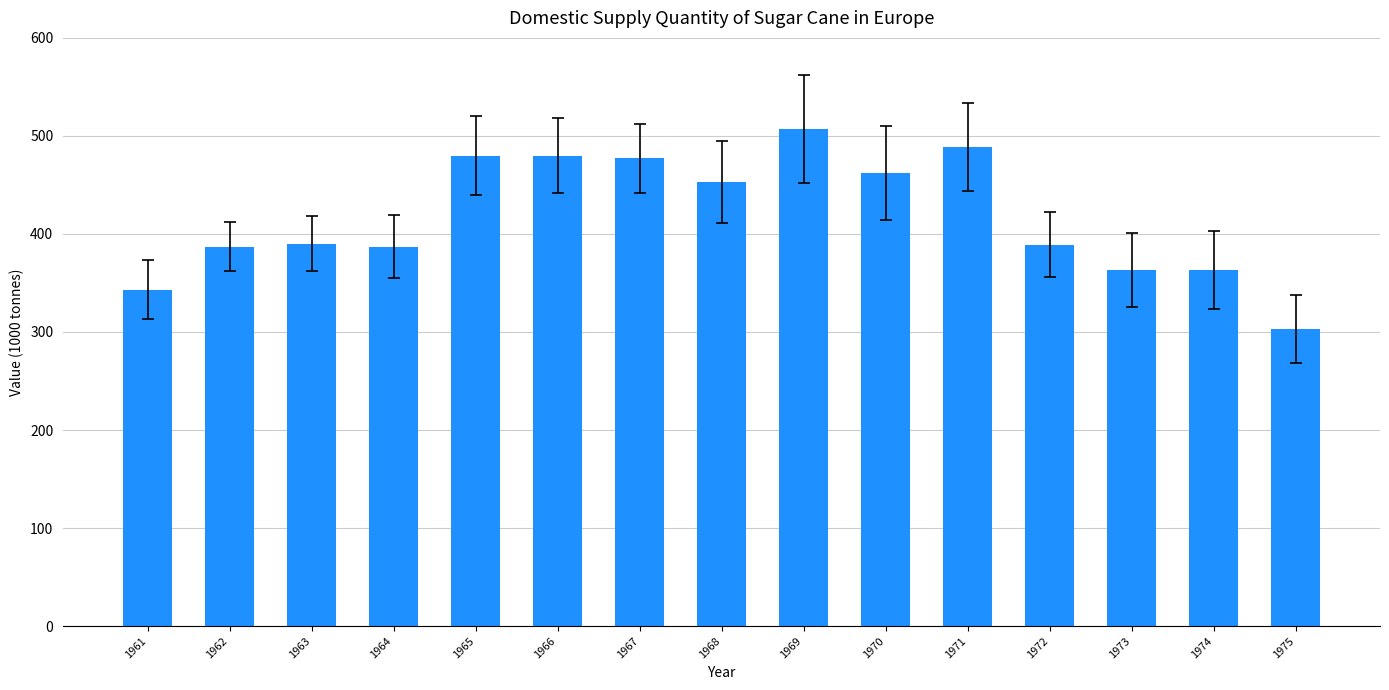

Between 1964 and 1971, which is larger?

1971